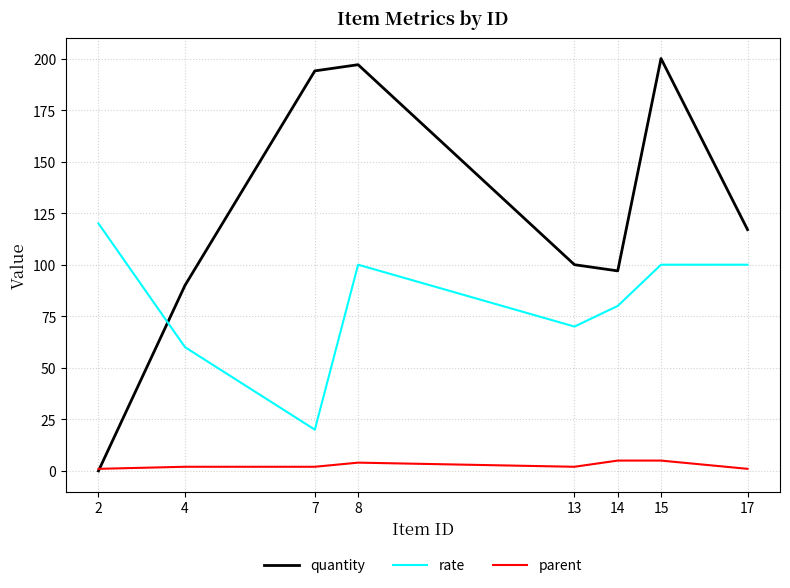

True or false: quantity has more than 1 interior local peaks.

True